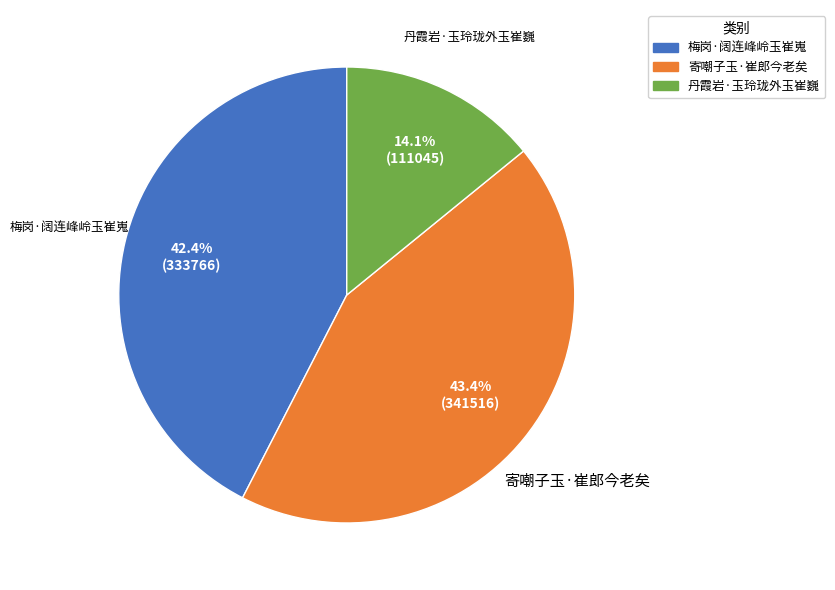

How many segments does this pie chart have?

3